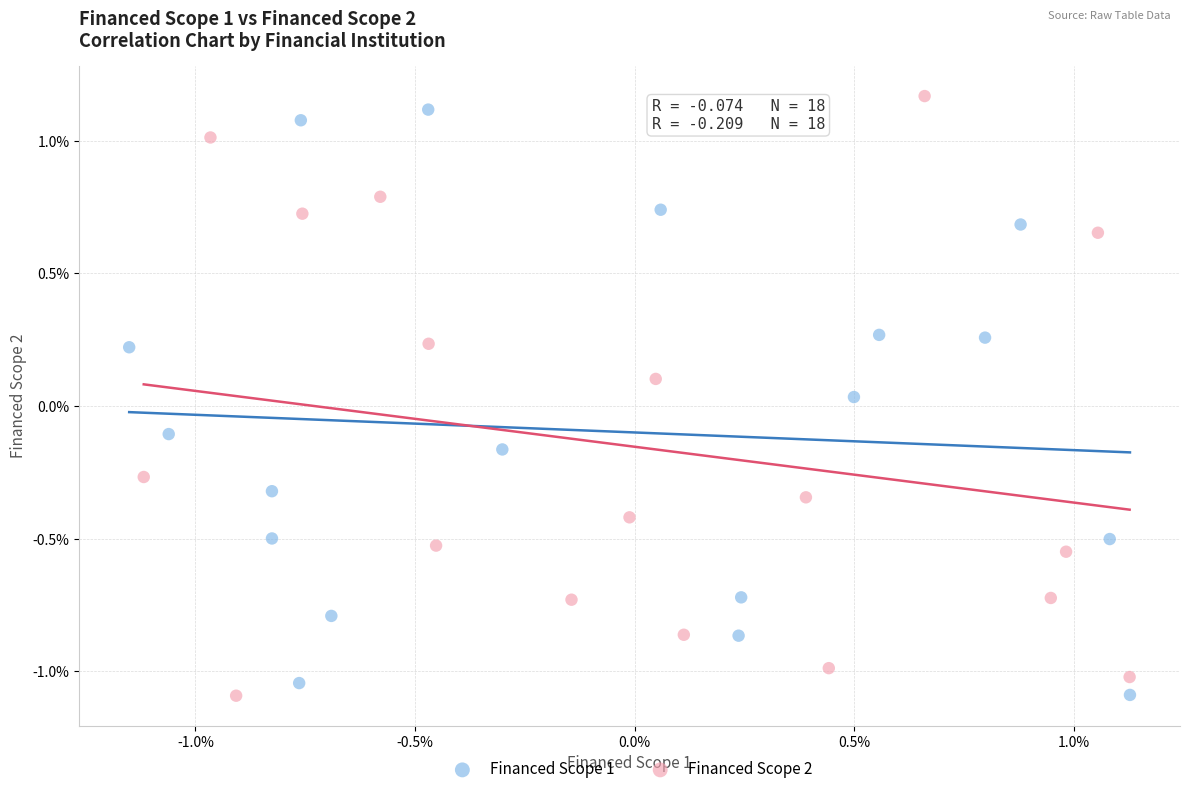

Which series has the largest Y range (max minus min)?

Financed Scope 2